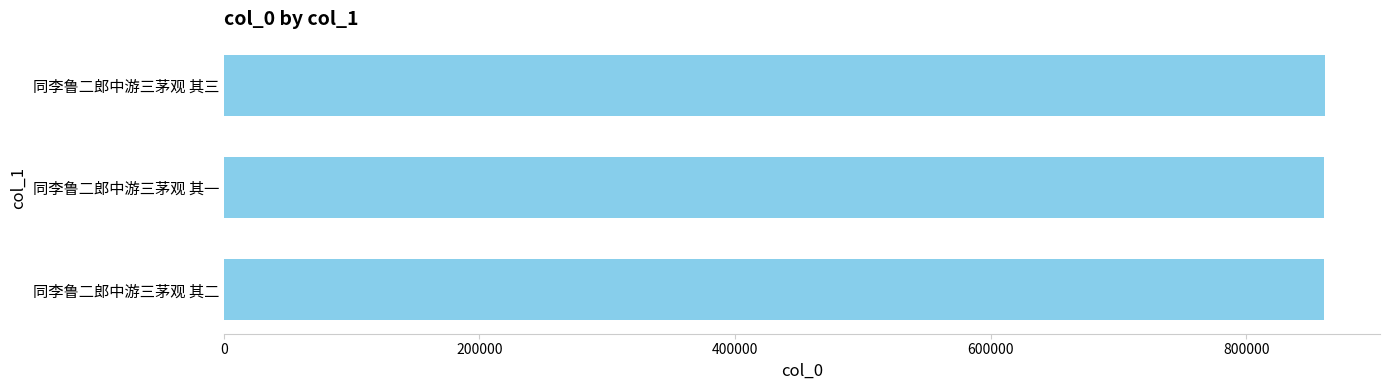

Approximately how many times larger is the value at 同李鲁二郎中游三茅观 其一 compared to 同李鲁二郎中游三茅观 其三?

1.0